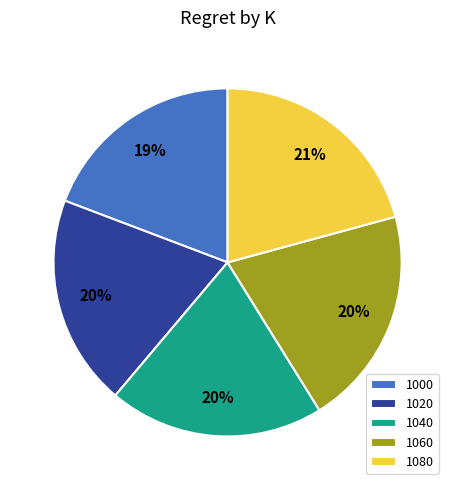

To the nearest percent, what is the combined percentage of 1040 and 1020?

40%